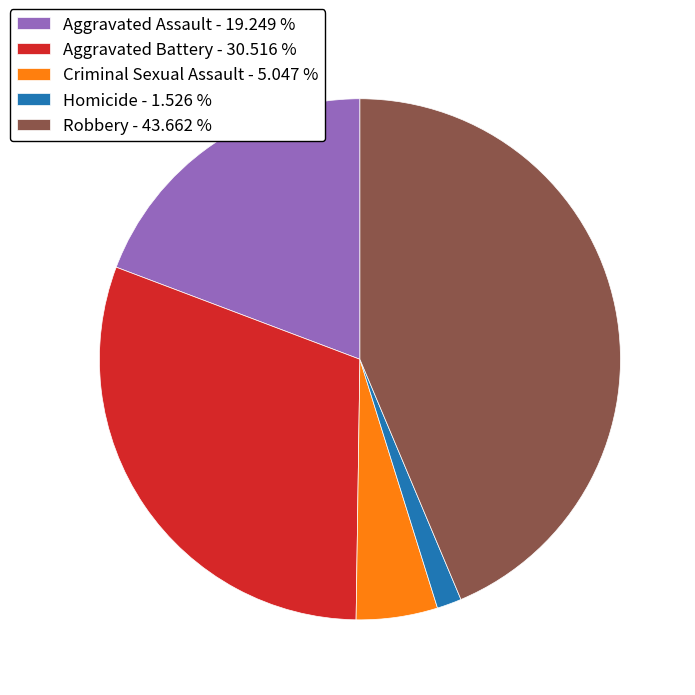

Approximately how many times larger is the value at Aggravated Battery - 30.516 % compared to Criminal Sexual Assault - 5.047 %?

6.0